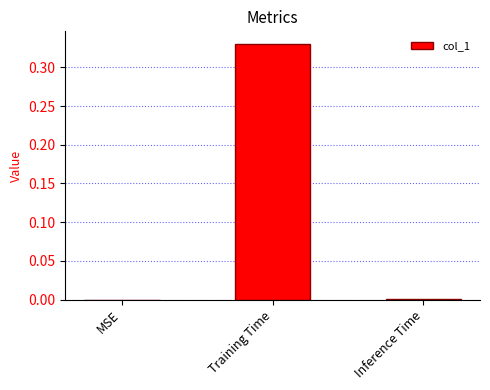

The value at Training Time is 0.5. True or false?

False